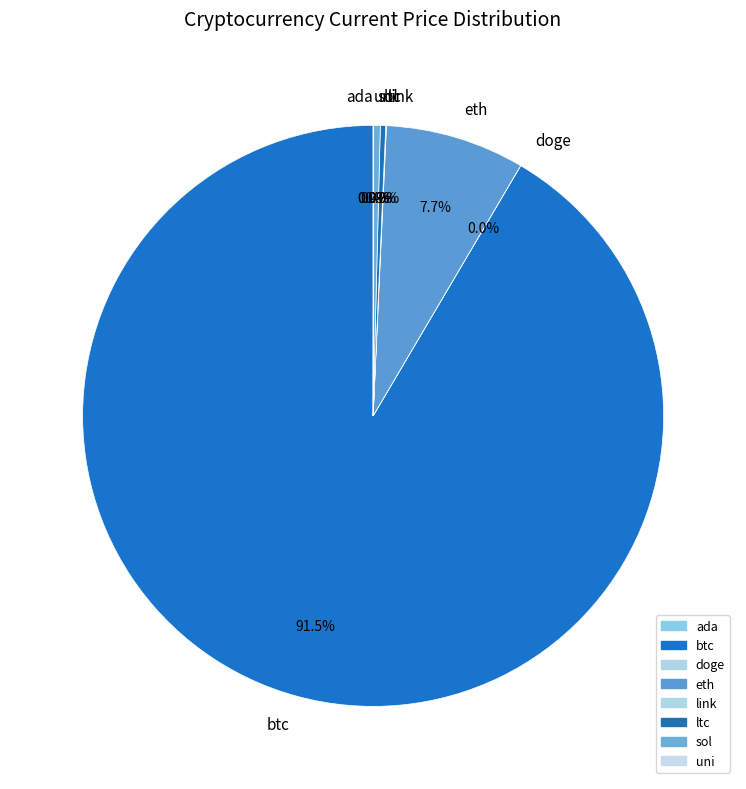

What percentage is NOT represented by sol?

99.6%